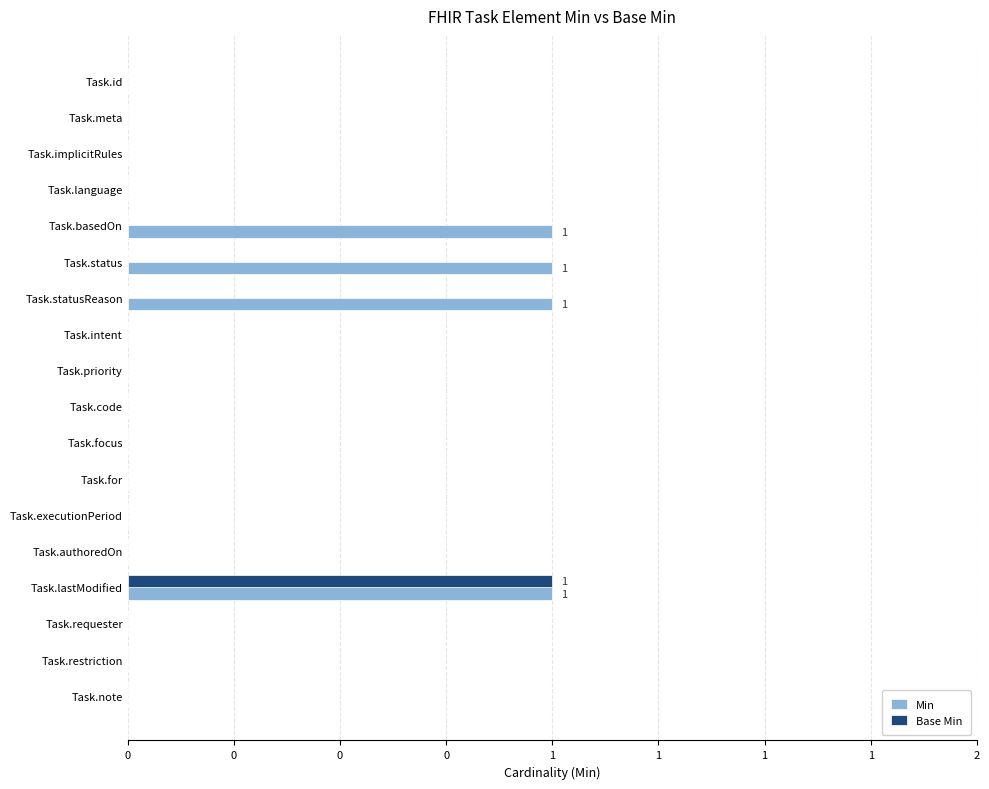

What is the difference between the maximum and minimum values in the Base Min series?

1